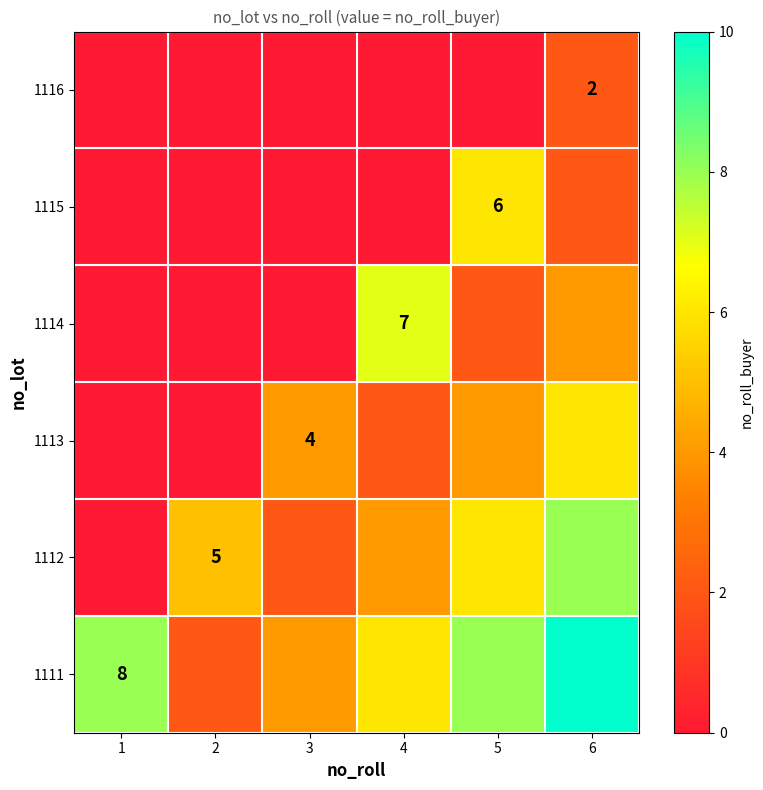

Count the number of data series in this chart.

6